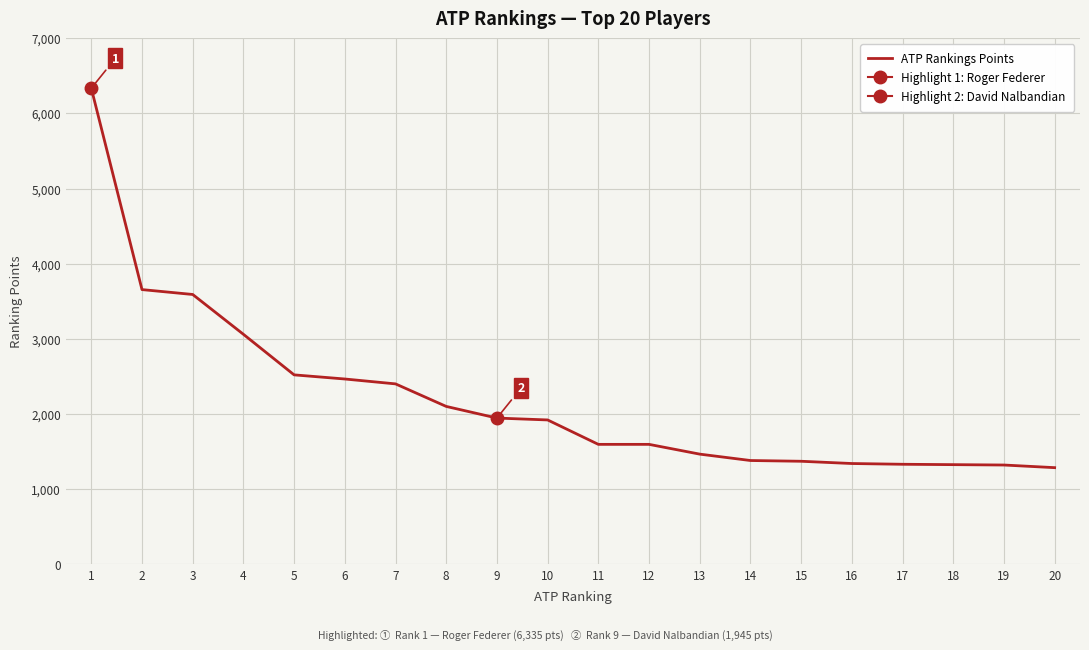

What is the greatest value displayed?

6335